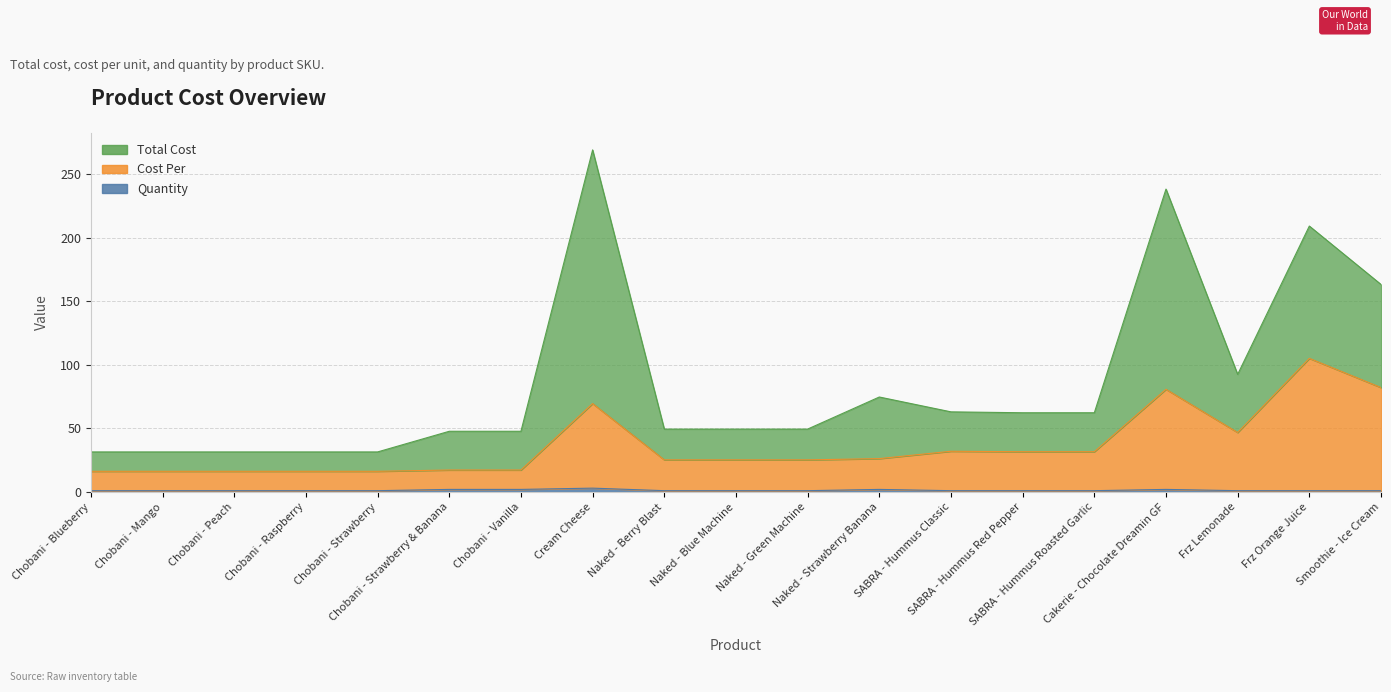

Is it true that Cost Per equals 26.3 at Chobani - Mango?

False